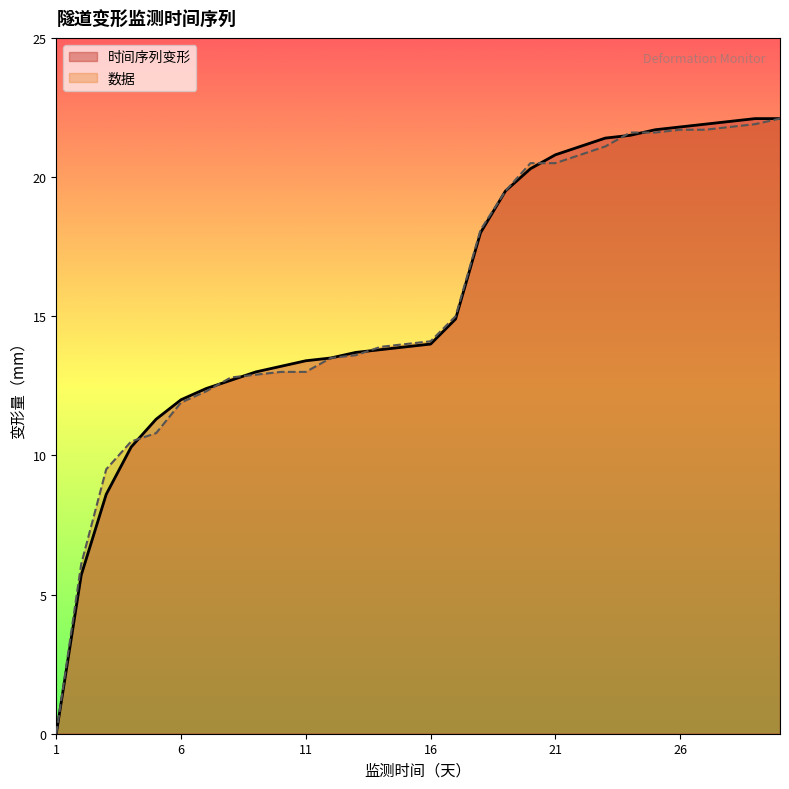

Between 8 and 26, which is larger?

26